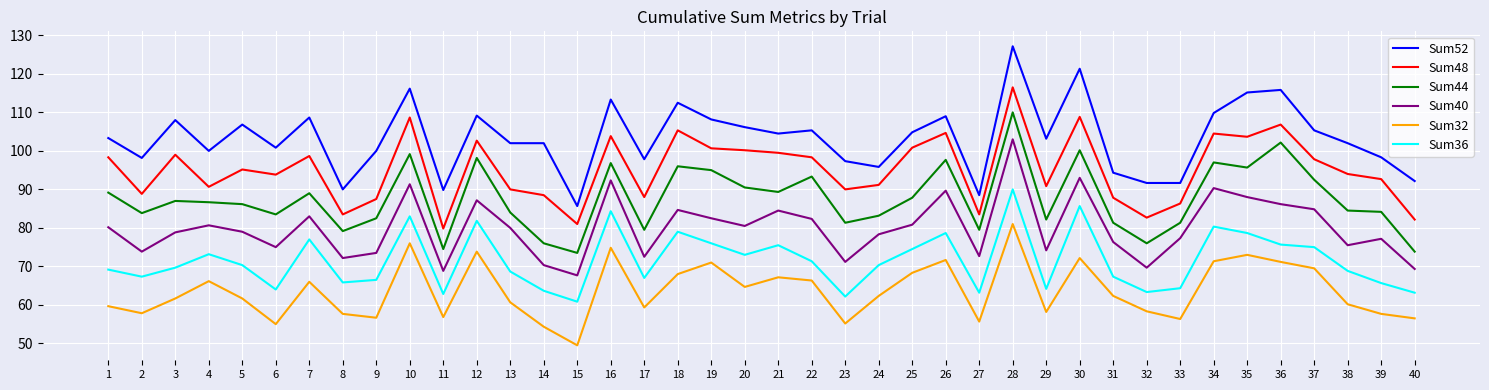

At which category is the sum across all series the highest?

28